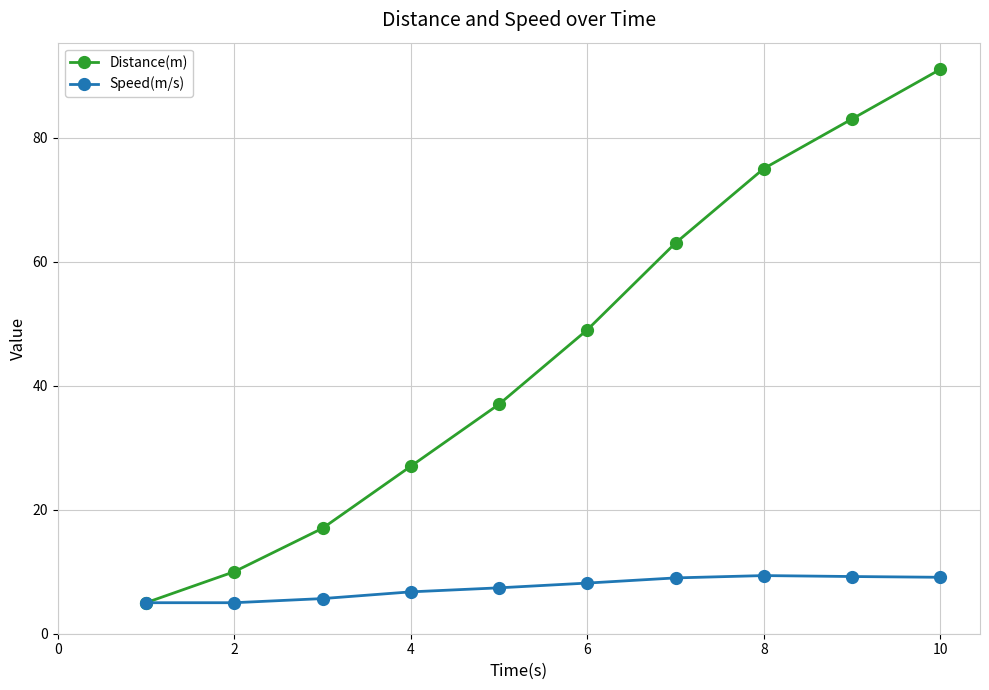

Which series has the largest total across all categories?

Distance(m)